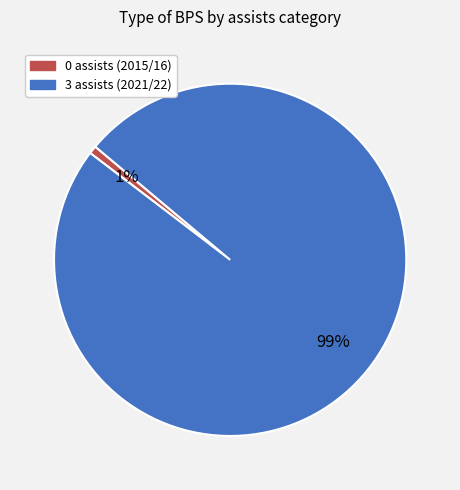

How many slices are in this pie chart?

2